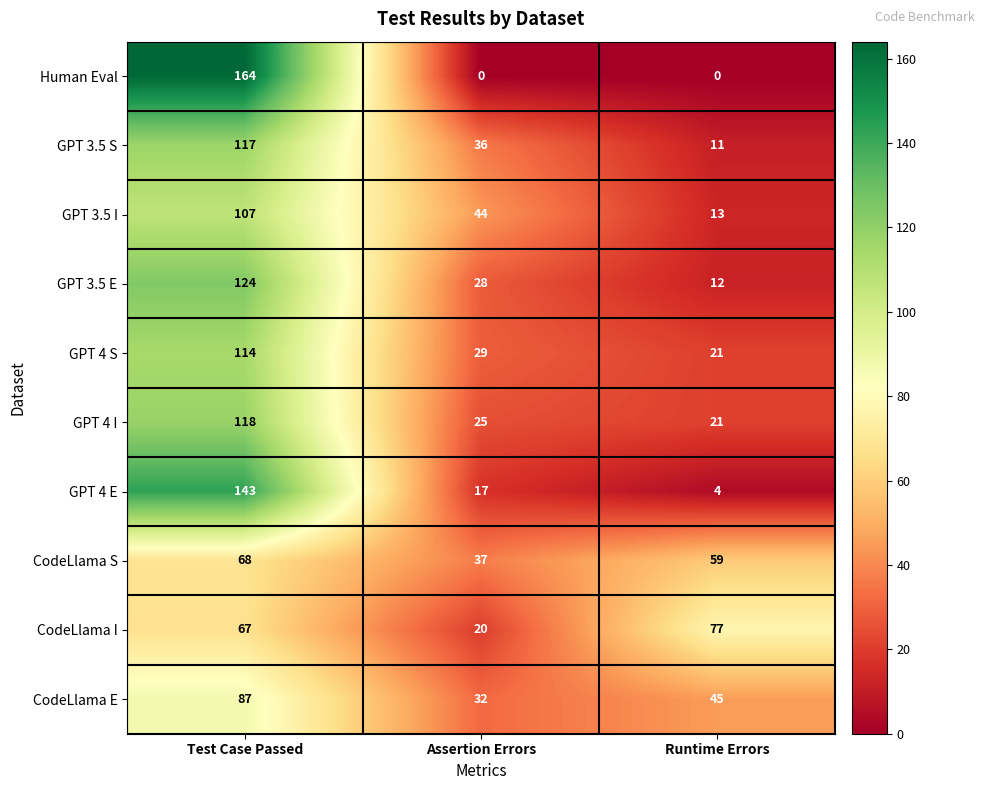

How many distinct data groups are displayed?

10